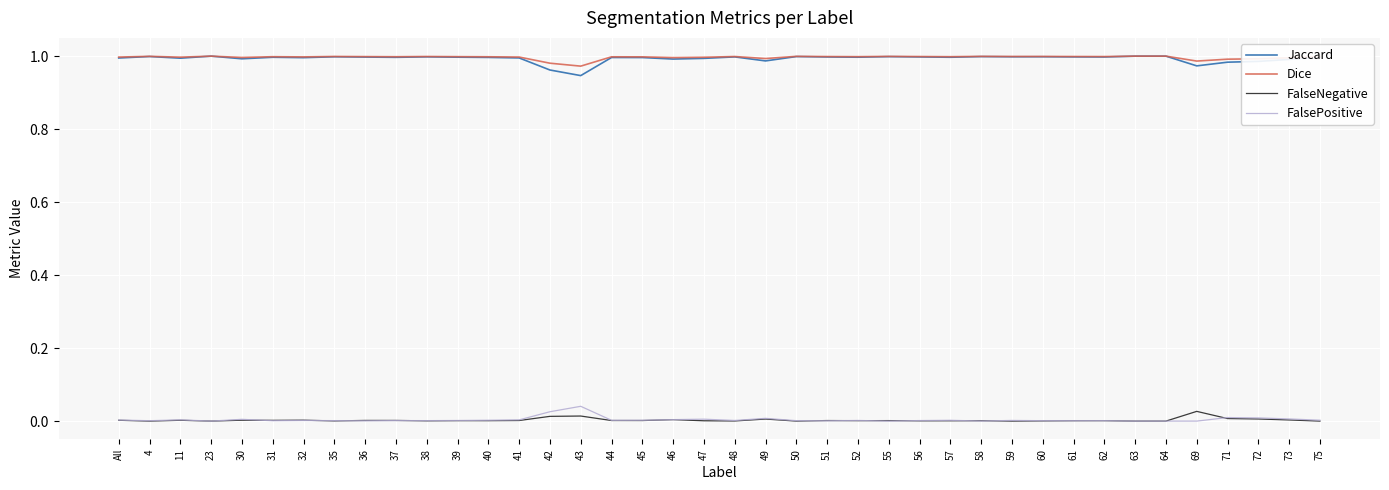

What is the sum of the Dice values at 71 and 42?

2.0